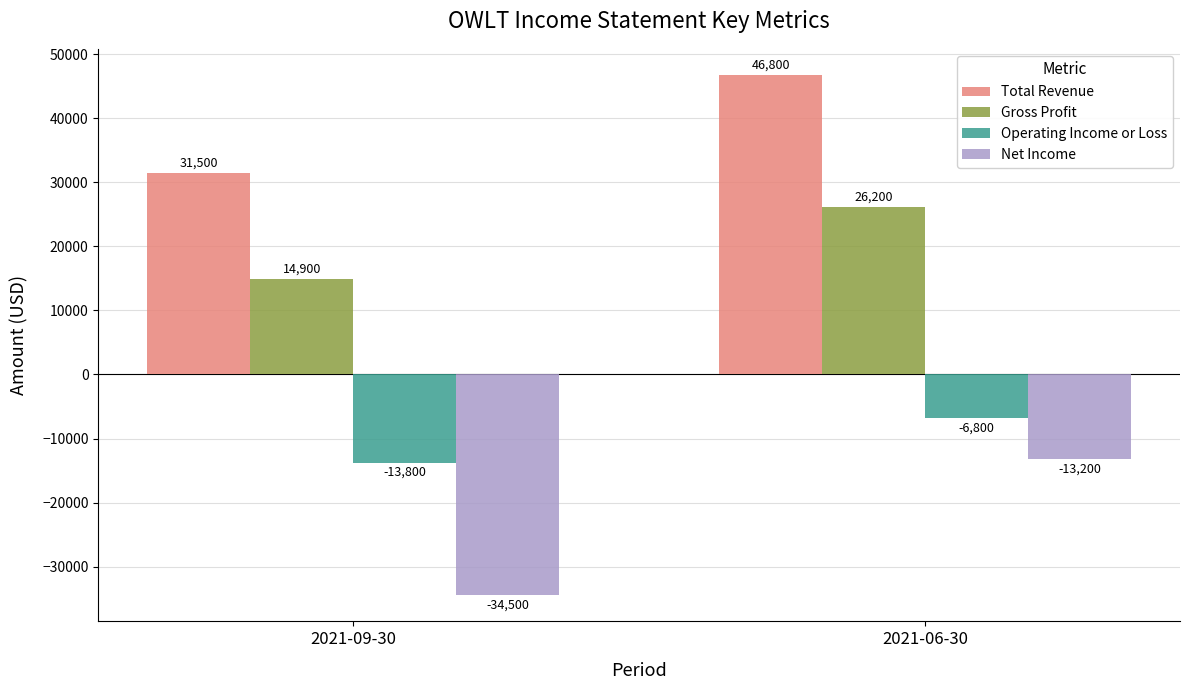

What is the difference between the highest and lowest values at 2021-06-30?

60000